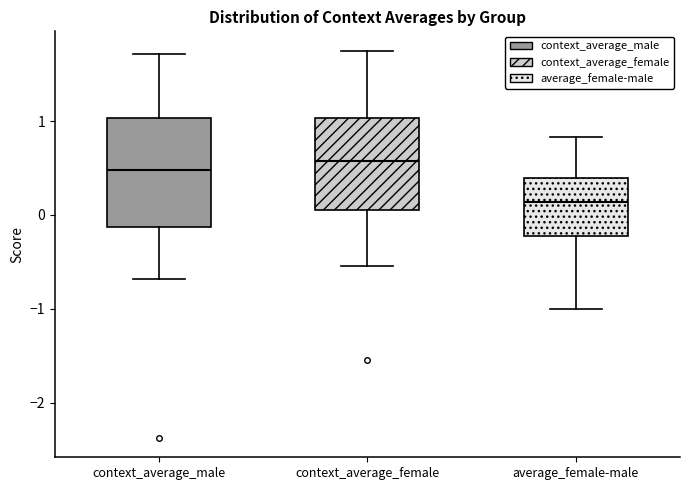

Reading left to right, read every box against the y-axis: the position of its median line, the range the box covers, and the ends of its whiskers. The values are not printed on the chart, so give them approximately, as read against the axis.

context_average_male: median 0.5, box -0.1 to 1.0, whiskers -0.7 to 1.7
context_average_female: median 0.6, box 0.1 to 1.0, whiskers -0.5 to 1.7
average_female-male: median 0.1, box -0.2 to 0.4, whiskers -1.0 to 0.8